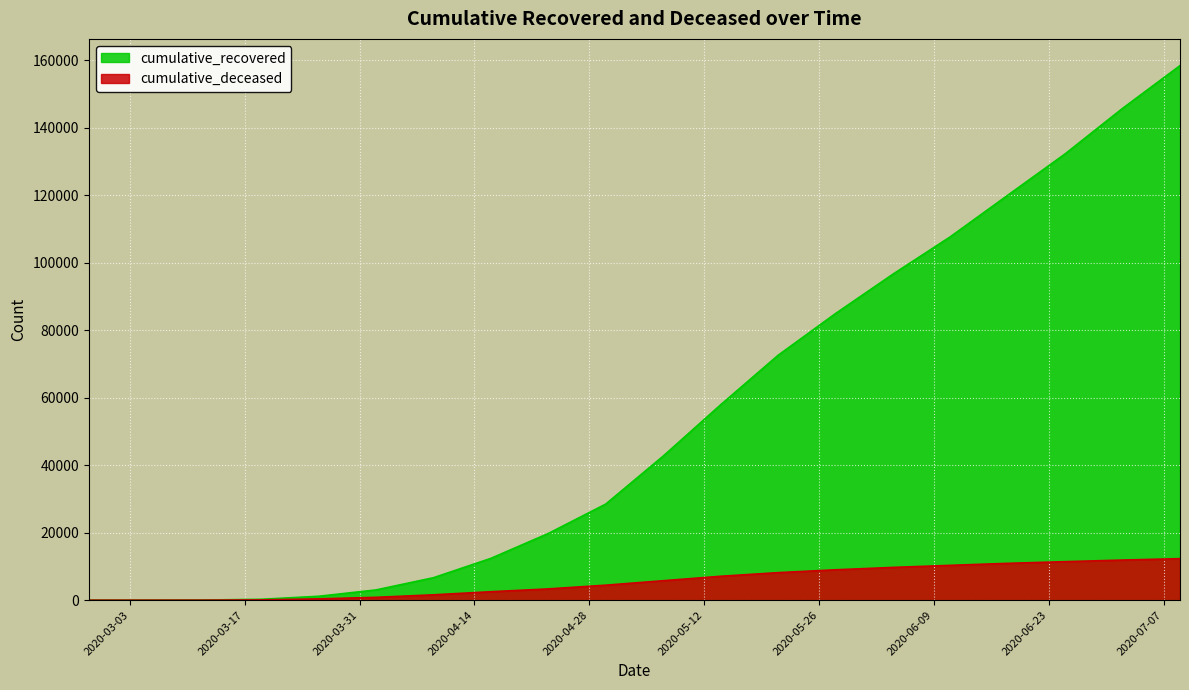

Rank the series at 2020-05-28 from highest to lowest value.

cumulative_recovered, cumulative_deceased